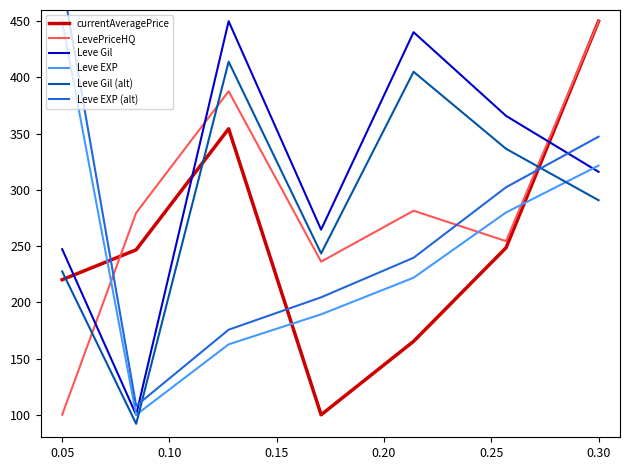

What is the lowest value of the Leve Gil series?

100.0